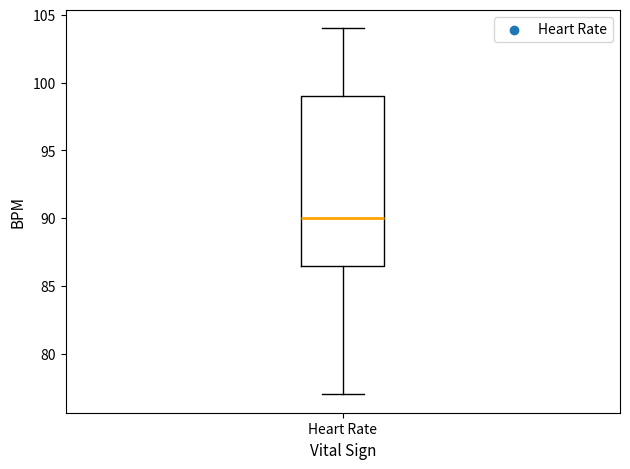

Where does the upper whisker of the box for Heart Rate end on the y-axis? The values are not printed on the chart, so give them approximately, as read against the axis.

104.0